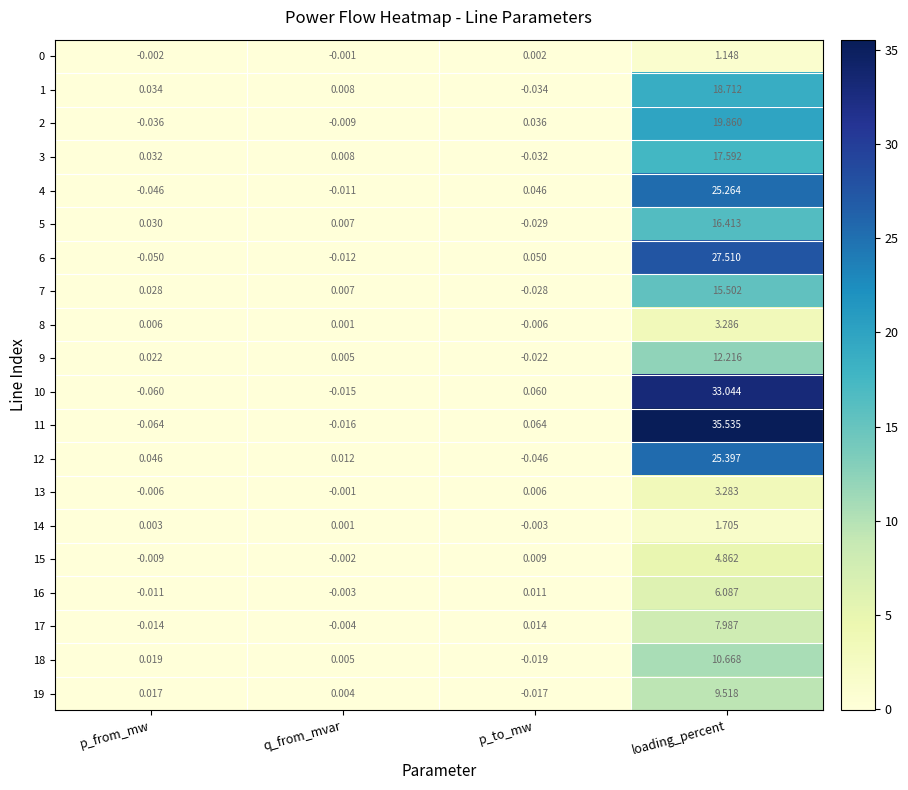

At which category is the sum across all series the highest?

loading_percent